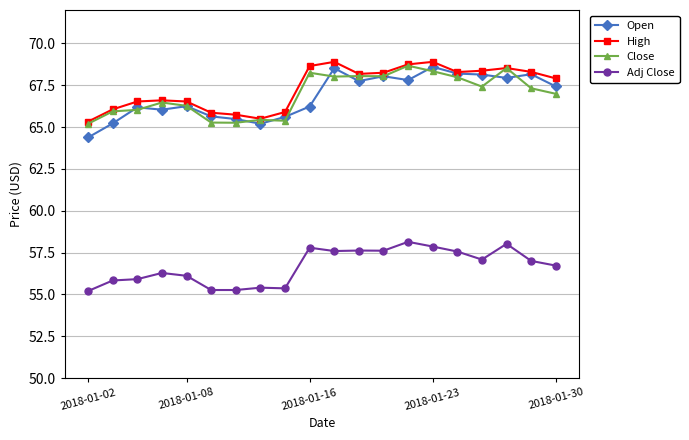

True or false: Close has more than 0 interior local peaks.

True